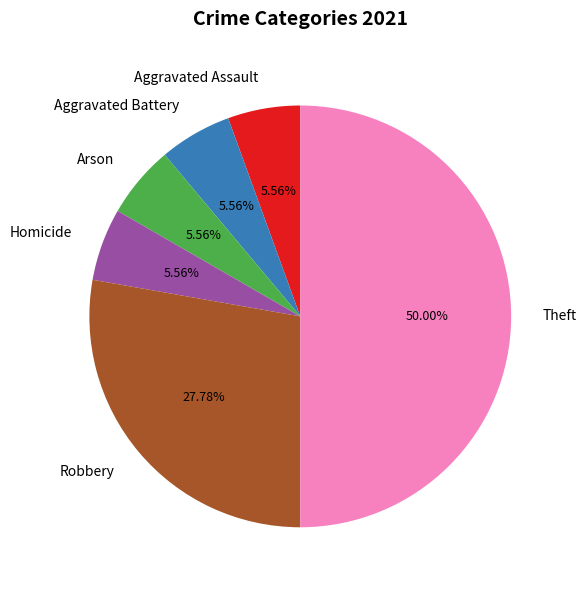

Combined, do Aggravated Battery and Robbery account for over 50%?

No